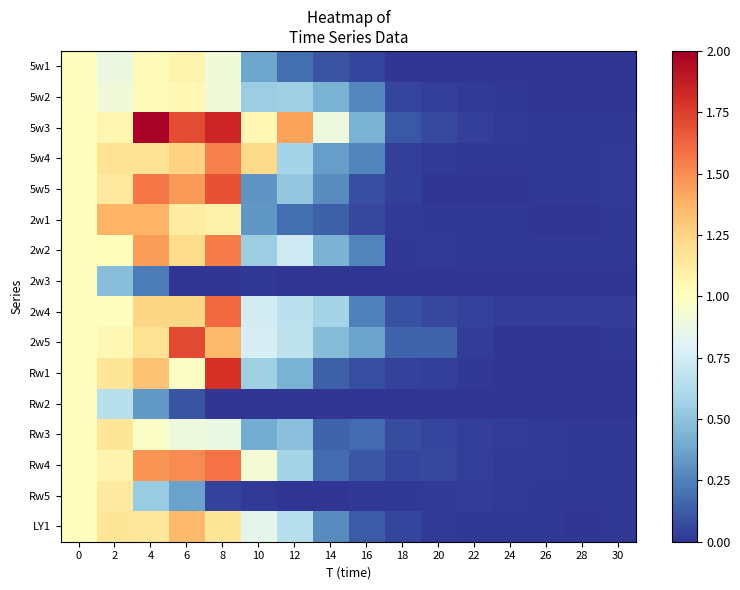

What is the difference between the highest and lowest values at 6?

1.7